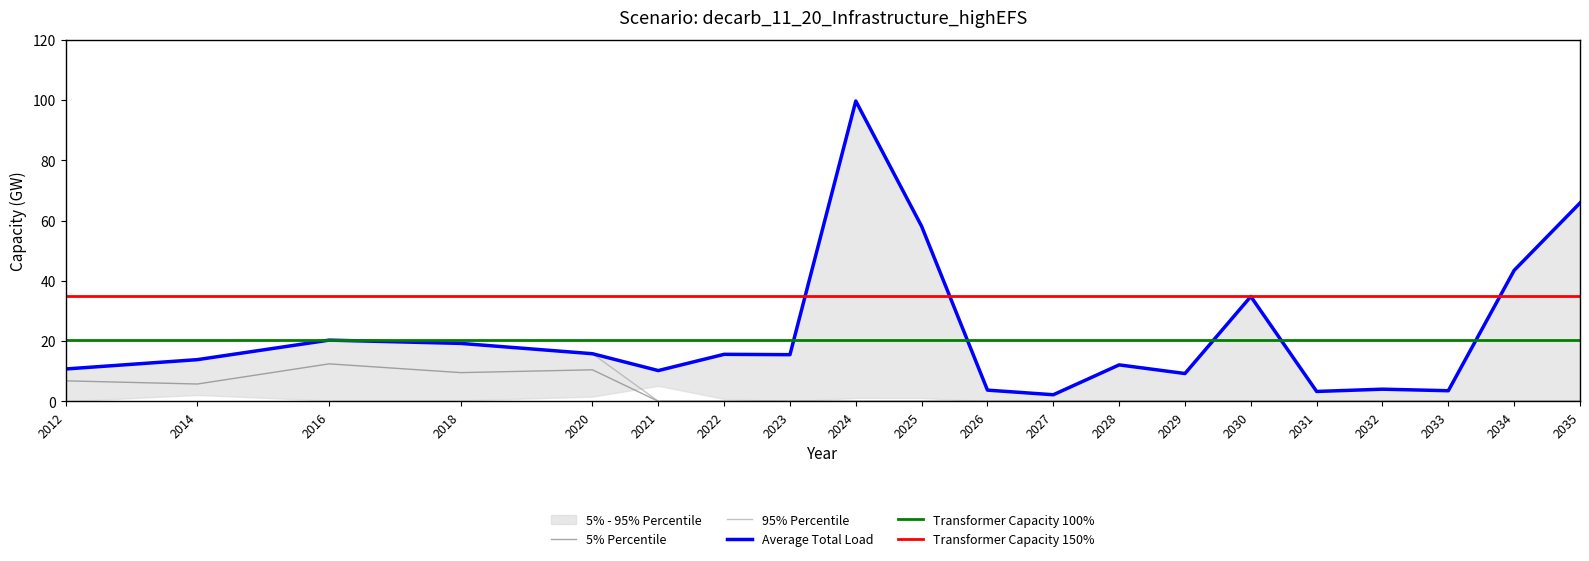

True or false: 95% Percentile has a value of -8.8 at 2034.

False